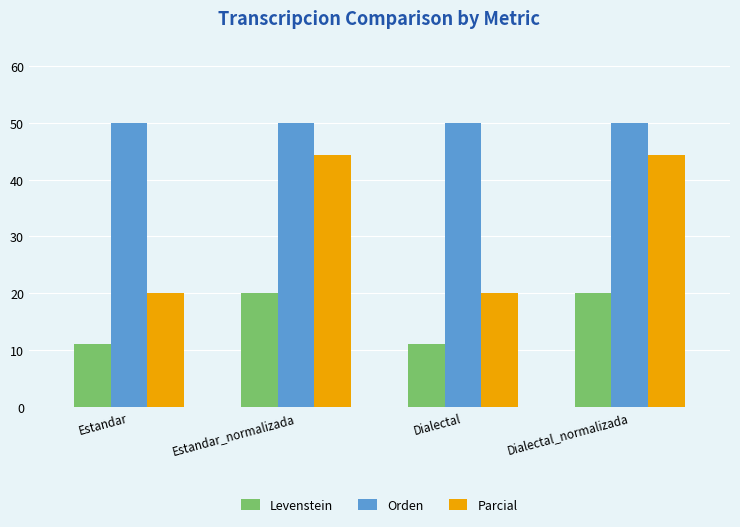

What is the sum of the Parcial values at Dialectal and Estandar?

40.0